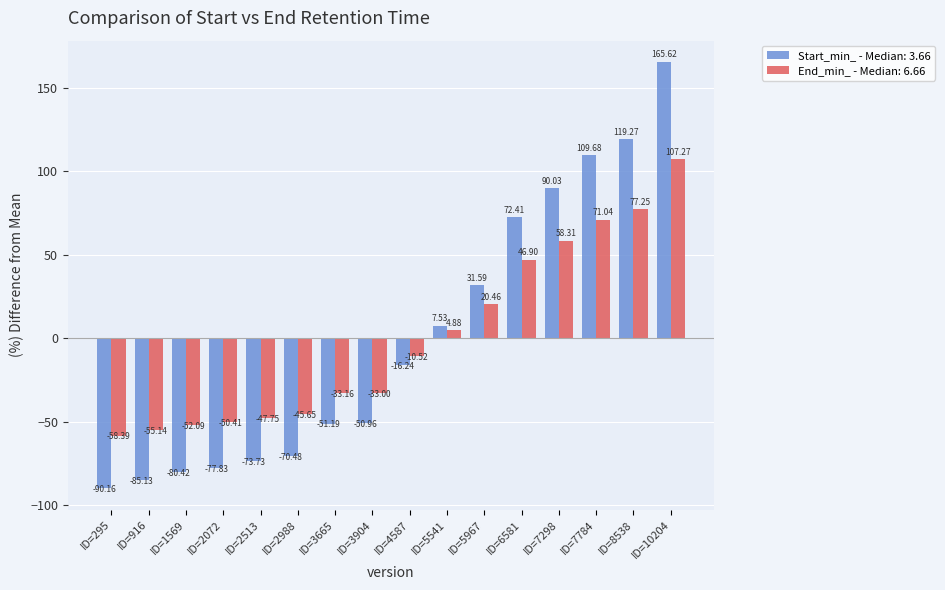

How many data points in Start_min_ - Median: 3.66 are less than -16?

9